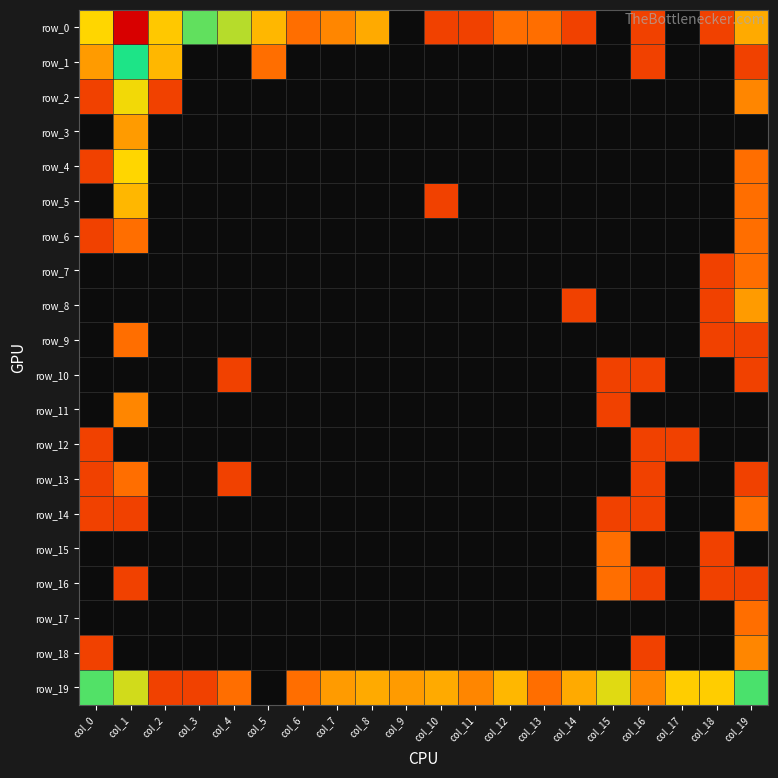

Between col_5 and col_8, which is larger?

col_5